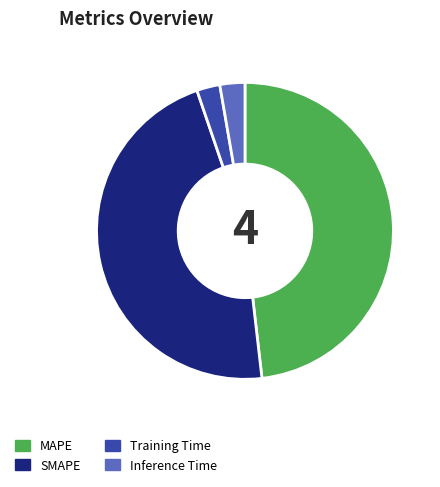

The SMAPE slice represents 47% of the pie. True or false?

True